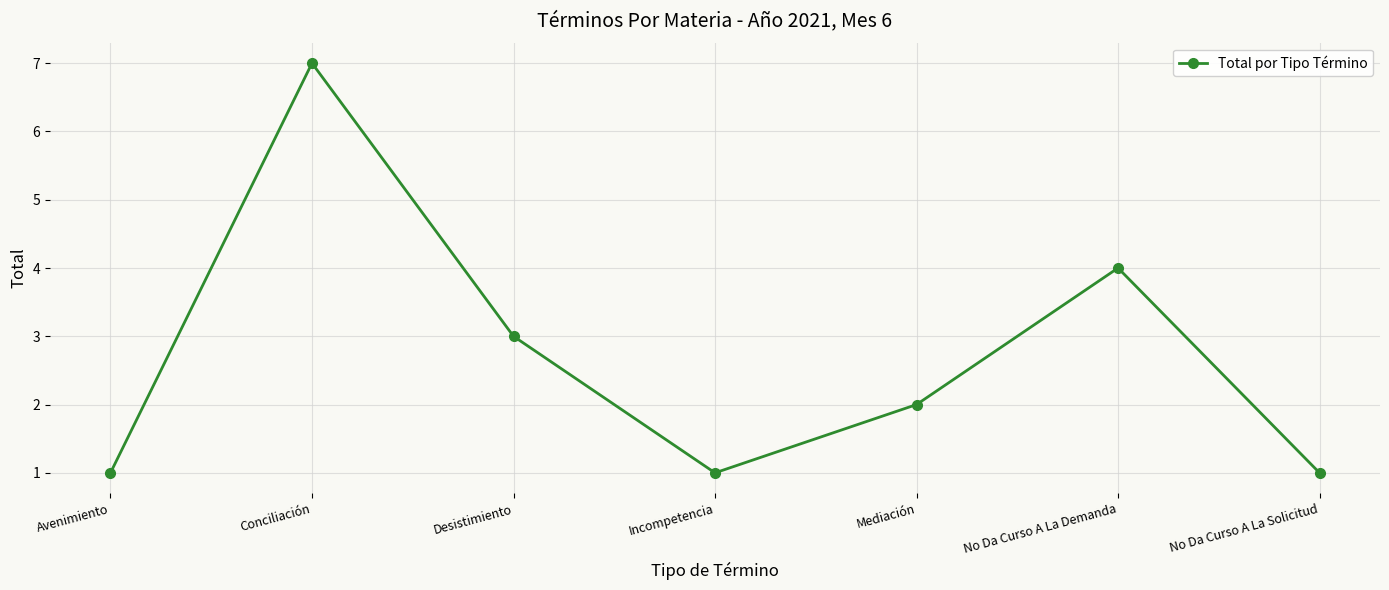

What is the ratio of the value at No Da Curso A La Solicitud to the value at Avenimiento?

1.0